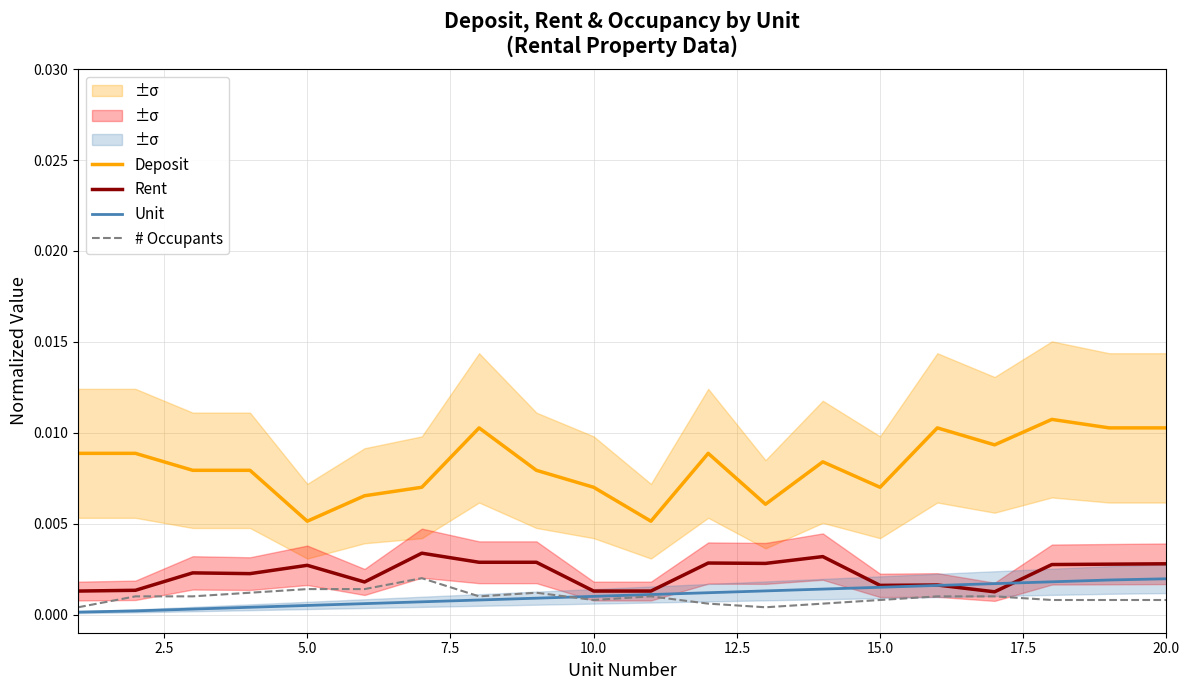

True or false: Deposit and Rent cross at least once.

False